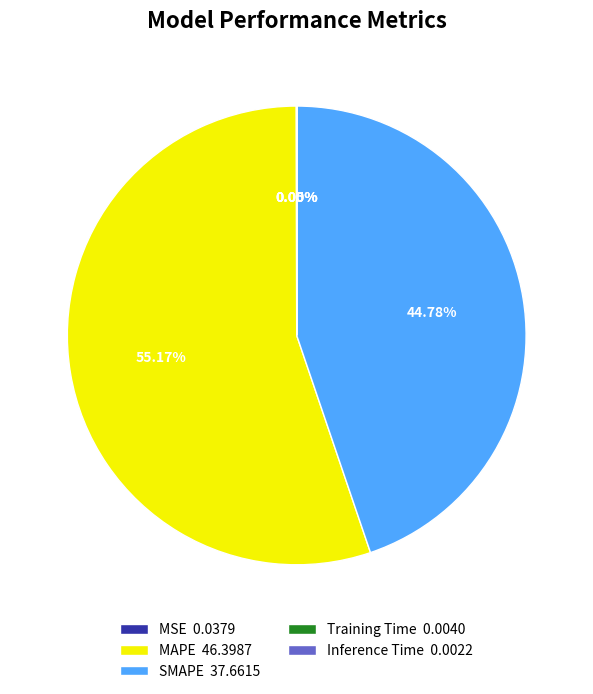

Does any single category account for the majority?

Yes